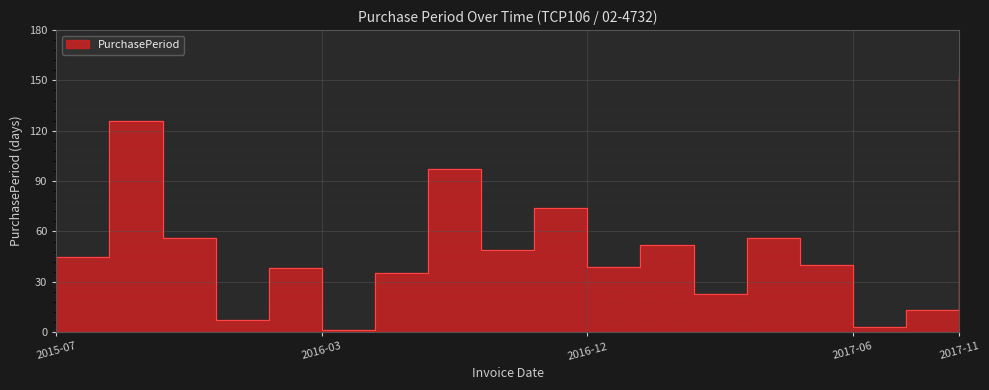

What is the ratio of the value at 2017-06-12 to the value at 2017-02-13?

0.8